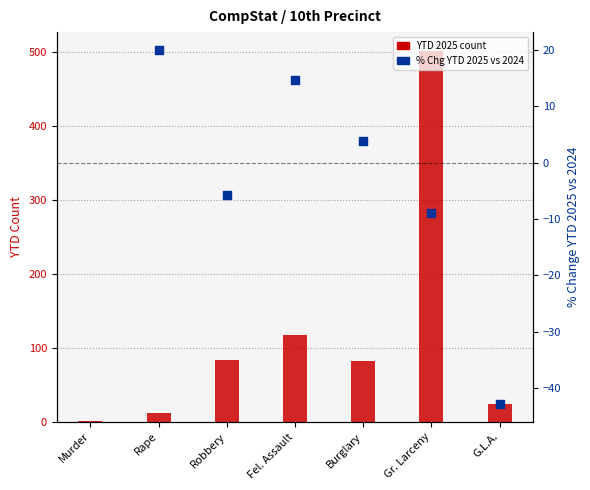

What is the change in value from Murder to Gr. Larceny?

+501